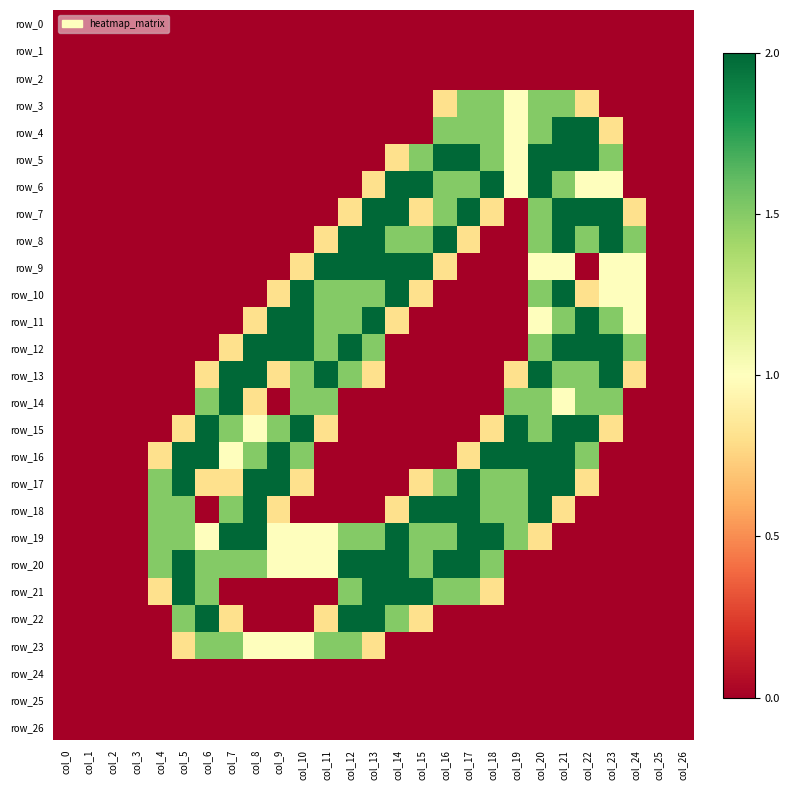

Reading left to right, list all the values displayed in this chart.

row_0: col_0=0.0	col_1=0.0	col_2=0.0	col_3=0.0	col_4=0.0	col_5=0.0	col_6=0.0	col_7=0.0	col_8=0.0	col_9=0.0	col_10=0.0	col_11=0.0	col_12=0.0	col_13=0.0	col_14=0.0	col_15=0.0	col_16=0.0	col_17=0.0	col_18=0.0	col_19=0.0	col_20=0.0	col_21=0.0	col_22=0.0	col_23=0.0	col_24=0.0	col_25=0.0	col_26=0.0
row_1: col_0=0.0	col_1=0.0	col_2=0.0	col_3=0.0	col_4=0.0	col_5=0.0	col_6=0.0	col_7=0.0	col_8=0.0	col_9=0.0	col_10=0.0	col_11=0.0	col_12=0.0	col_13=0.0	col_14=0.0	col_15=0.0	col_16=0.0	col_17=0.0	col_18=0.0	col_19=0.0	col_20=0.0	col_21=0.0	col_22=0.0	col_23=0.0	col_24=0.0	col_25=0.0	col_26=0.0
row_2: col_0=0.0	col_1=0.0	col_2=0.0	col_3=0.0	col_4=0.0	col_5=0.0	col_6=0.0	col_7=0.0	col_8=0.0	col_9=0.0	col_10=0.0	col_11=0.0	col_12=0.0	col_13=0.0	col_14=0.0	col_15=0.0	col_16=0.0	col_17=0.0	col_18=0.0	col_19=0.0	col_20=0.0	col_21=0.0	col_22=0.0	col_23=0.0	col_24=0.0	col_25=0.0	col_26=0.0
row_3: col_0=0.0	col_1=0.0	col_2=0.0	col_3=0.0	col_4=0.0	col_5=0.0	col_6=0.0	col_7=0.0	col_8=0.0	col_9=0.0	col_10=0.0	col_11=0.0	col_12=0.0	col_13=0.0	col_14=0.0	col_15=0.0	col_16=0.8	col_17=1.5	col_18=1.5	col_19=1.0	col_20=1.5	col_21=1.5	col_22=0.8	col_23=0.0	col_24=0.0	col_25=0.0	col_26=0.0
row_4: col_0=0.0	col_1=0.0	col_2=0.0	col_3=0.0	col_4=0.0	col_5=0.0	col_6=0.0	col_7=0.0	col_8=0.0	col_9=0.0	col_10=0.0	col_11=0.0	col_12=0.0	col_13=0.0	col_14=0.0	col_15=0.0	col_16=1.5	col_17=1.5	col_18=1.5	col_19=1.0	col_20=1.5	col_21=2.0	col_22=2.0	col_23=0.8	col_24=0.0	col_25=0.0	col_26=0.0
row_5: col_0=0.0	col_1=0.0	col_2=0.0	col_3=0.0	col_4=0.0	col_5=0.0	col_6=0.0	col_7=0.0	col_8=0.0	col_9=0.0	col_10=0.0	col_11=0.0	col_12=0.0	col_13=0.0	col_14=0.8	col_15=1.5	col_16=2.0	col_17=2.0	col_18=1.5	col_19=1.0	col_20=2.0	col_21=2.0	col_22=2.0	col_23=1.5	col_24=0.0	col_25=0.0	col_26=0.0
row_6: col_0=0.0	col_1=0.0	col_2=0.0	col_3=0.0	col_4=0.0	col_5=0.0	col_6=0.0	col_7=0.0	col_8=0.0	col_9=0.0	col_10=0.0	col_11=0.0	col_12=0.0	col_13=0.8	col_14=2.0	col_15=2.0	col_16=1.5	col_17=1.5	col_18=2.0	col_19=1.0	col_20=2.0	col_21=1.5	col_22=1.0	col_23=1.0	col_24=0.0	col_25=0.0	col_26=0.0
row_7: col_0=0.0	col_1=0.0	col_2=0.0	col_3=0.0	col_4=0.0	col_5=0.0	col_6=0.0	col_7=0.0	col_8=0.0	col_9=0.0	col_10=0.0	col_11=0.0	col_12=0.8	col_13=2.0	col_14=2.0	col_15=0.8	col_16=1.5	col_17=2.0	col_18=0.8	col_19=0.0	col_20=1.5	col_21=2.0	col_22=2.0	col_23=2.0	col_24=0.8	col_25=0.0	col_26=0.0
row_8: col_0=0.0	col_1=0.0	col_2=0.0	col_3=0.0	col_4=0.0	col_5=0.0	col_6=0.0	col_7=0.0	col_8=0.0	col_9=0.0	col_10=0.0	col_11=0.8	col_12=2.0	col_13=2.0	col_14=1.5	col_15=1.5	col_16=2.0	col_17=0.8	col_18=0.0	col_19=0.0	col_20=1.5	col_21=2.0	col_22=1.5	col_23=2.0	col_24=1.5	col_25=0.0	col_26=0.0
row_9: col_0=0.0	col_1=0.0	col_2=0.0	col_3=0.0	col_4=0.0	col_5=0.0	col_6=0.0	col_7=0.0	col_8=0.0	col_9=0.0	col_10=0.8	col_11=2.0	col_12=2.0	col_13=2.0	col_14=2.0	col_15=2.0	col_16=0.8	col_17=0.0	col_18=0.0	col_19=0.0	col_20=1.0	col_21=1.0	col_22=0.0	col_23=1.0	col_24=1.0	col_25=0.0	col_26=0.0
row_10: col_0=0.0	col_1=0.0	col_2=0.0	col_3=0.0	col_4=0.0	col_5=0.0	col_6=0.0	col_7=0.0	col_8=0.0	col_9=0.8	col_10=2.0	col_11=1.5	col_12=1.5	col_13=1.5	col_14=2.0	col_15=0.8	col_16=0.0	col_17=0.0	col_18=0.0	col_19=0.0	col_20=1.5	col_21=2.0	col_22=0.8	col_23=1.0	col_24=1.0	col_25=0.0	col_26=0.0
row_11: col_0=0.0	col_1=0.0	col_2=0.0	col_3=0.0	col_4=0.0	col_5=0.0	col_6=0.0	col_7=0.0	col_8=0.8	col_9=2.0	col_10=2.0	col_11=1.5	col_12=1.5	col_13=2.0	col_14=0.8	col_15=0.0	col_16=0.0	col_17=0.0	col_18=0.0	col_19=0.0	col_20=1.0	col_21=1.5	col_22=2.0	col_23=1.5	col_24=1.0	col_25=0.0	col_26=0.0
row_12: col_0=0.0	col_1=0.0	col_2=0.0	col_3=0.0	col_4=0.0	col_5=0.0	col_6=0.0	col_7=0.8	col_8=2.0	col_9=2.0	col_10=2.0	col_11=1.5	col_12=2.0	col_13=1.5	col_14=0.0	col_15=0.0	col_16=0.0	col_17=0.0	col_18=0.0	col_19=0.0	col_20=1.5	col_21=2.0	col_22=2.0	col_23=2.0	col_24=1.5	col_25=0.0	col_26=0.0
row_13: col_0=0.0	col_1=0.0	col_2=0.0	col_3=0.0	col_4=0.0	col_5=0.0	col_6=0.8	col_7=2.0	col_8=2.0	col_9=0.8	col_10=1.5	col_11=2.0	col_12=1.5	col_13=0.8	col_14=0.0	col_15=0.0	col_16=0.0	col_17=0.0	col_18=0.0	col_19=0.8	col_20=2.0	col_21=1.5	col_22=1.5	col_23=2.0	col_24=0.8	col_25=0.0	col_26=0.0
row_14: col_0=0.0	col_1=0.0	col_2=0.0	col_3=0.0	col_4=0.0	col_5=0.0	col_6=1.5	col_7=2.0	col_8=0.8	col_9=0.0	col_10=1.5	col_11=1.5	col_12=0.0	col_13=0.0	col_14=0.0	col_15=0.0	col_16=0.0	col_17=0.0	col_18=0.0	col_19=1.5	col_20=1.5	col_21=1.0	col_22=1.5	col_23=1.5	col_24=0.0	col_25=0.0	col_26=0.0
row_15: col_0=0.0	col_1=0.0	col_2=0.0	col_3=0.0	col_4=0.0	col_5=0.8	col_6=2.0	col_7=1.5	col_8=1.0	col_9=1.5	col_10=2.0	col_11=0.8	col_12=0.0	col_13=0.0	col_14=0.0	col_15=0.0	col_16=0.0	col_17=0.0	col_18=0.8	col_19=2.0	col_20=1.5	col_21=2.0	col_22=2.0	col_23=0.8	col_24=0.0	col_25=0.0	col_26=0.0
row_16: col_0=0.0	col_1=0.0	col_2=0.0	col_3=0.0	col_4=0.8	col_5=2.0	col_6=2.0	col_7=1.0	col_8=1.5	col_9=2.0	col_10=1.5	col_11=0.0	col_12=0.0	col_13=0.0	col_14=0.0	col_15=0.0	col_16=0.0	col_17=0.8	col_18=2.0	col_19=2.0	col_20=2.0	col_21=2.0	col_22=1.5	col_23=0.0	col_24=0.0	col_25=0.0	col_26=0.0
row_17: col_0=0.0	col_1=0.0	col_2=0.0	col_3=0.0	col_4=1.5	col_5=2.0	col_6=0.8	col_7=0.8	col_8=2.0	col_9=2.0	col_10=0.8	col_11=0.0	col_12=0.0	col_13=0.0	col_14=0.0	col_15=0.8	col_16=1.5	col_17=2.0	col_18=1.5	col_19=1.5	col_20=2.0	col_21=2.0	col_22=0.8	col_23=0.0	col_24=0.0	col_25=0.0	col_26=0.0
row_18: col_0=0.0	col_1=0.0	col_2=0.0	col_3=0.0	col_4=1.5	col_5=1.5	col_6=0.0	col_7=1.5	col_8=2.0	col_9=0.8	col_10=0.0	col_11=0.0	col_12=0.0	col_13=0.0	col_14=0.8	col_15=2.0	col_16=2.0	col_17=2.0	col_18=1.5	col_19=1.5	col_20=2.0	col_21=0.8	col_22=0.0	col_23=0.0	col_24=0.0	col_25=0.0	col_26=0.0
row_19: col_0=0.0	col_1=0.0	col_2=0.0	col_3=0.0	col_4=1.5	col_5=1.5	col_6=1.0	col_7=2.0	col_8=2.0	col_9=1.0	col_10=1.0	col_11=1.0	col_12=1.5	col_13=1.5	col_14=2.0	col_15=1.5	col_16=1.5	col_17=2.0	col_18=2.0	col_19=1.5	col_20=0.8	col_21=0.0	col_22=0.0	col_23=0.0	col_24=0.0	col_25=0.0	col_26=0.0
row_20: col_0=0.0	col_1=0.0	col_2=0.0	col_3=0.0	col_4=1.5	col_5=2.0	col_6=1.5	col_7=1.5	col_8=1.5	col_9=1.0	col_10=1.0	col_11=1.0	col_12=2.0	col_13=2.0	col_14=2.0	col_15=1.5	col_16=2.0	col_17=2.0	col_18=1.5	col_19=0.0	col_20=0.0	col_21=0.0	col_22=0.0	col_23=0.0	col_24=0.0	col_25=0.0	col_26=0.0
row_21: col_0=0.0	col_1=0.0	col_2=0.0	col_3=0.0	col_4=0.8	col_5=2.0	col_6=1.5	col_7=0.0	col_8=0.0	col_9=0.0	col_10=0.0	col_11=0.0	col_12=1.5	col_13=2.0	col_14=2.0	col_15=2.0	col_16=1.5	col_17=1.5	col_18=0.8	col_19=0.0	col_20=0.0	col_21=0.0	col_22=0.0	col_23=0.0	col_24=0.0	col_25=0.0	col_26=0.0
row_22: col_0=0.0	col_1=0.0	col_2=0.0	col_3=0.0	col_4=0.0	col_5=1.5	col_6=2.0	col_7=0.8	col_8=0.0	col_9=0.0	col_10=0.0	col_11=0.8	col_12=2.0	col_13=2.0	col_14=1.5	col_15=0.8	col_16=0.0	col_17=0.0	col_18=0.0	col_19=0.0	col_20=0.0	col_21=0.0	col_22=0.0	col_23=0.0	col_24=0.0	col_25=0.0	col_26=0.0
row_23: col_0=0.0	col_1=0.0	col_2=0.0	col_3=0.0	col_4=0.0	col_5=0.8	col_6=1.5	col_7=1.5	col_8=1.0	col_9=1.0	col_10=1.0	col_11=1.5	col_12=1.5	col_13=0.8	col_14=0.0	col_15=0.0	col_16=0.0	col_17=0.0	col_18=0.0	col_19=0.0	col_20=0.0	col_21=0.0	col_22=0.0	col_23=0.0	col_24=0.0	col_25=0.0	col_26=0.0
row_24: col_0=0.0	col_1=0.0	col_2=0.0	col_3=0.0	col_4=0.0	col_5=0.0	col_6=0.0	col_7=0.0	col_8=0.0	col_9=0.0	col_10=0.0	col_11=0.0	col_12=0.0	col_13=0.0	col_14=0.0	col_15=0.0	col_16=0.0	col_17=0.0	col_18=0.0	col_19=0.0	col_20=0.0	col_21=0.0	col_22=0.0	col_23=0.0	col_24=0.0	col_25=0.0	col_26=0.0
row_25: col_0=0.0	col_1=0.0	col_2=0.0	col_3=0.0	col_4=0.0	col_5=0.0	col_6=0.0	col_7=0.0	col_8=0.0	col_9=0.0	col_10=0.0	col_11=0.0	col_12=0.0	col_13=0.0	col_14=0.0	col_15=0.0	col_16=0.0	col_17=0.0	col_18=0.0	col_19=0.0	col_20=0.0	col_21=0.0	col_22=0.0	col_23=0.0	col_24=0.0	col_25=0.0	col_26=0.0
row_26: col_0=0.0	col_1=0.0	col_2=0.0	col_3=0.0	col_4=0.0	col_5=0.0	col_6=0.0	col_7=0.0	col_8=0.0	col_9=0.0	col_10=0.0	col_11=0.0	col_12=0.0	col_13=0.0	col_14=0.0	col_15=0.0	col_16=0.0	col_17=0.0	col_18=0.0	col_19=0.0	col_20=0.0	col_21=0.0	col_22=0.0	col_23=0.0	col_24=0.0	col_25=0.0	col_26=0.0